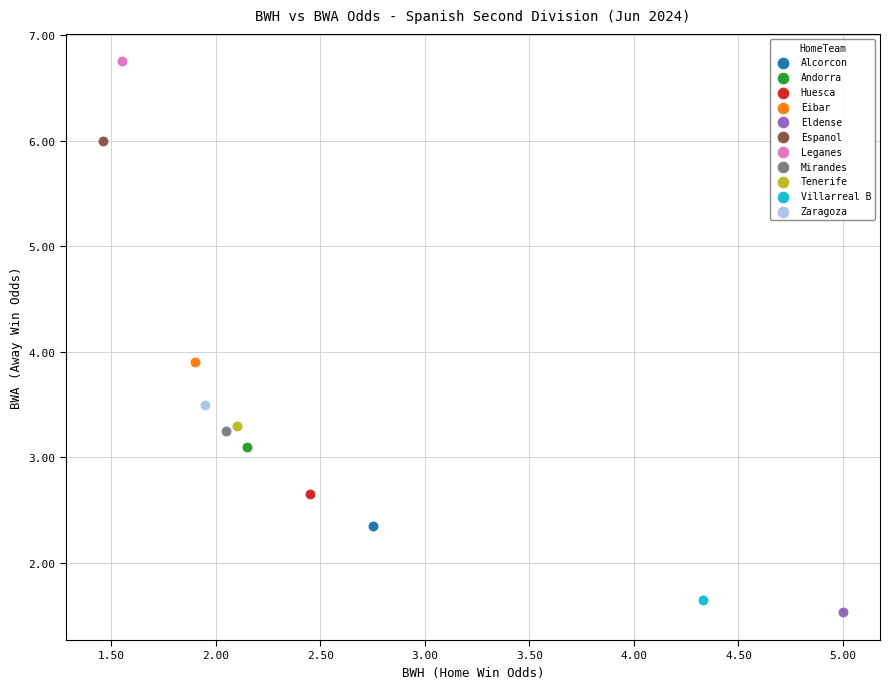

Which series contains the highest Y value?

Leganes